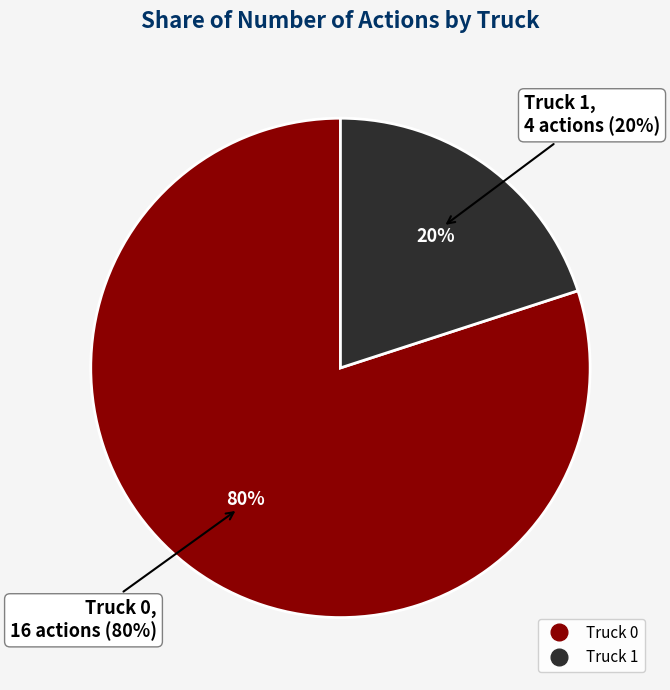

Which slice is the largest?

Truck 0